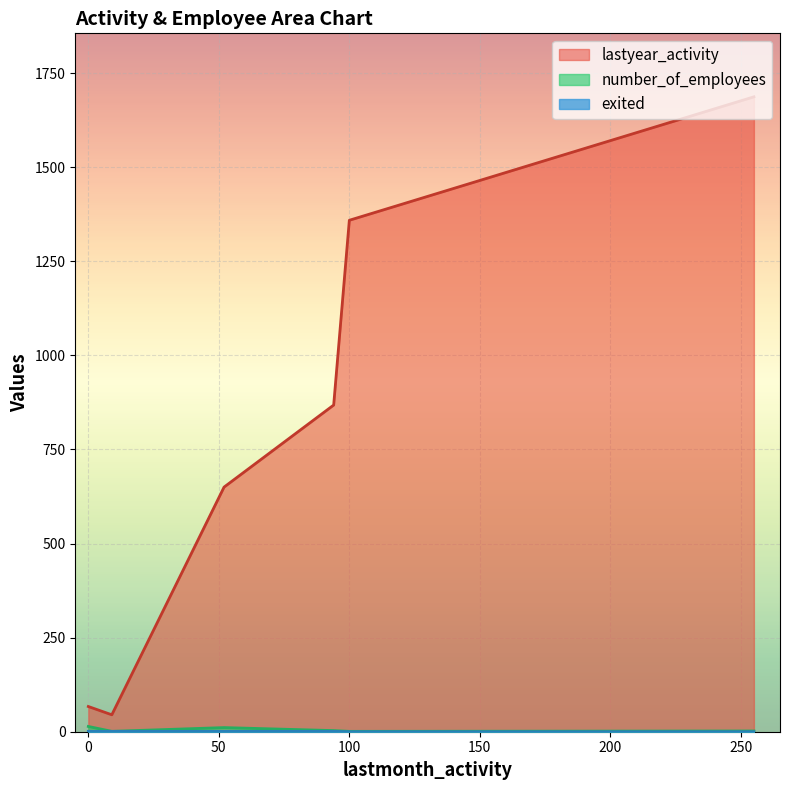

True or false: lastyear_activity and exited intersect in this chart.

False